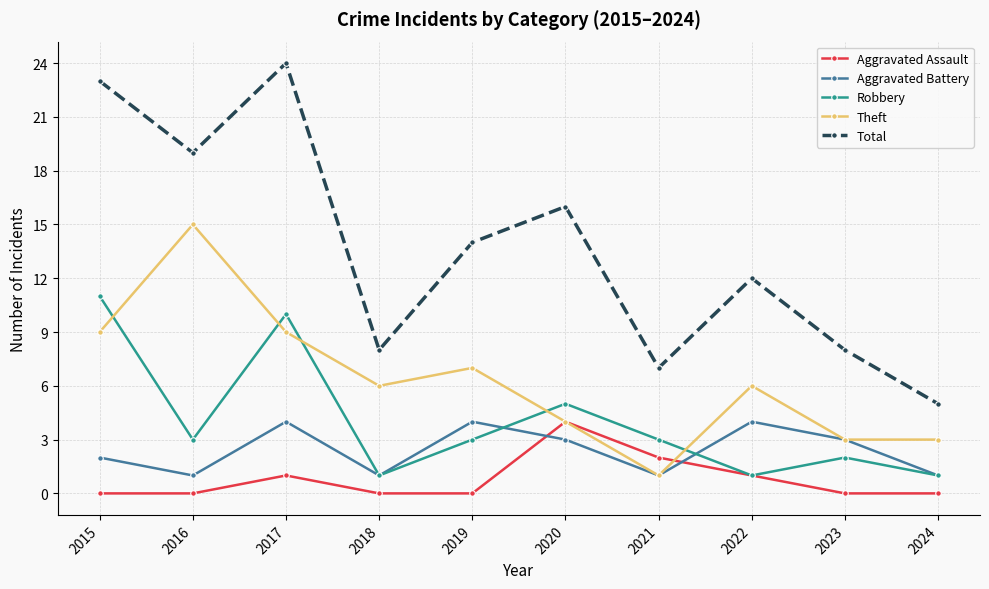

What is the sum of all Robbery values?

40